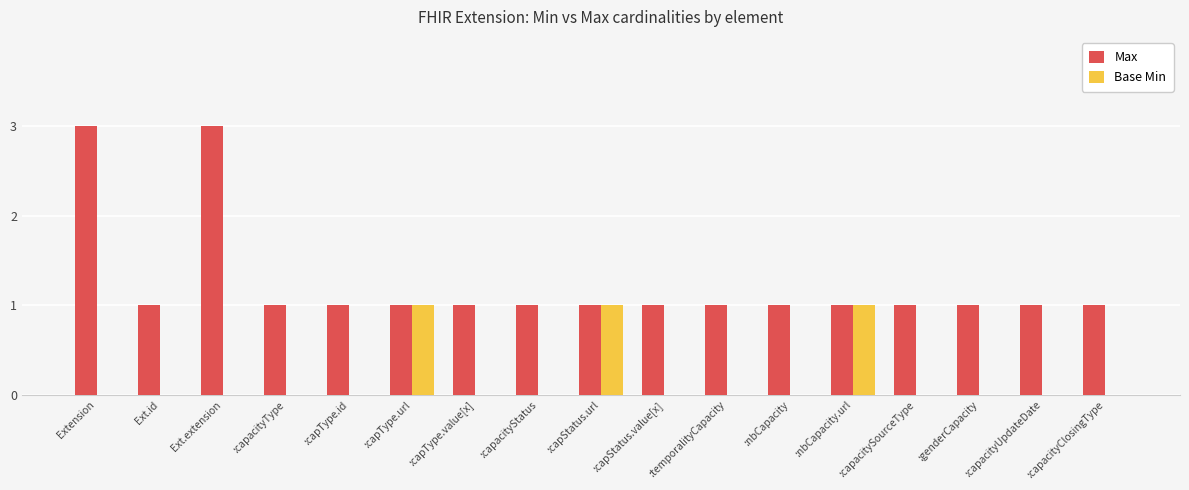

How many groups of bars are there?

17